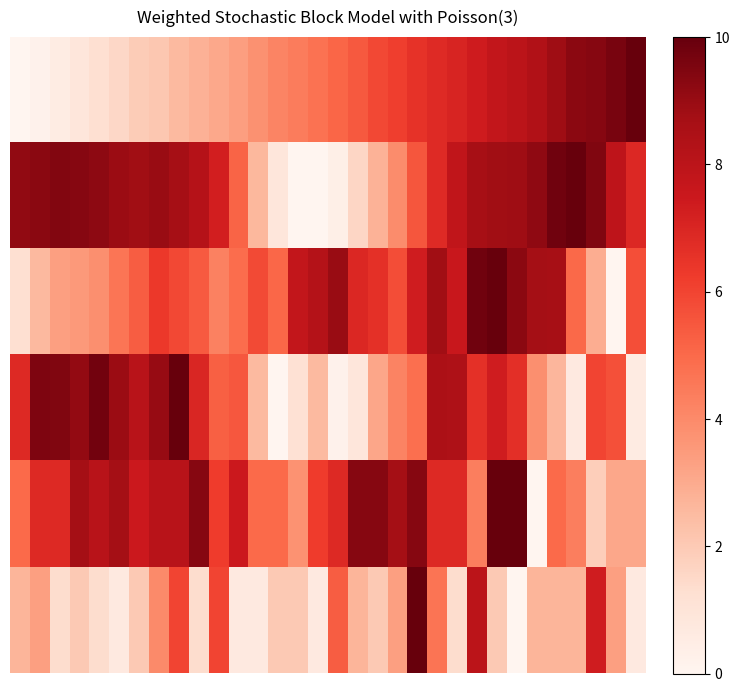

What is the maximum value shown in the chart?

10.0